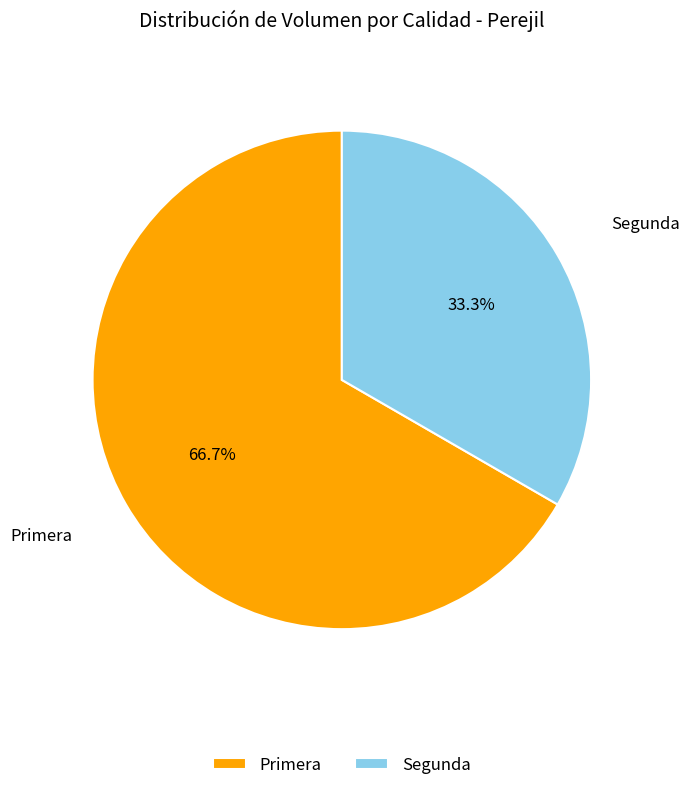

Is it true that Primera is 79% of the pie?

False